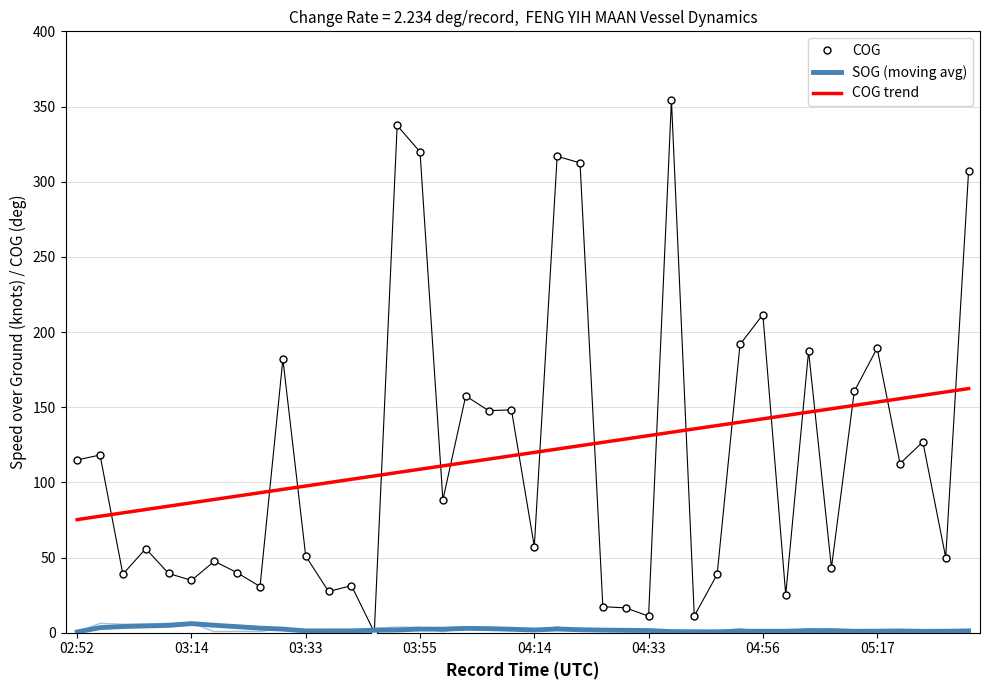

What are all the series names shown in the legend?

COG, SOG (moving avg), COG trend